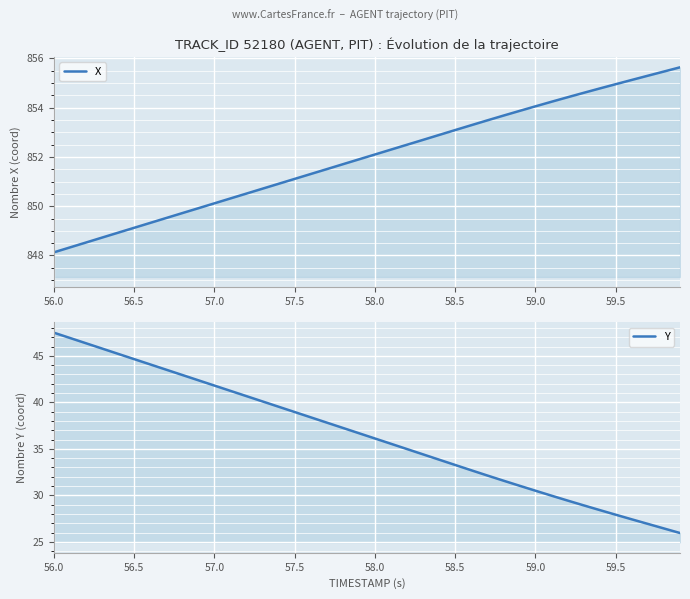

True or false: Y and X intersect in this chart.

False